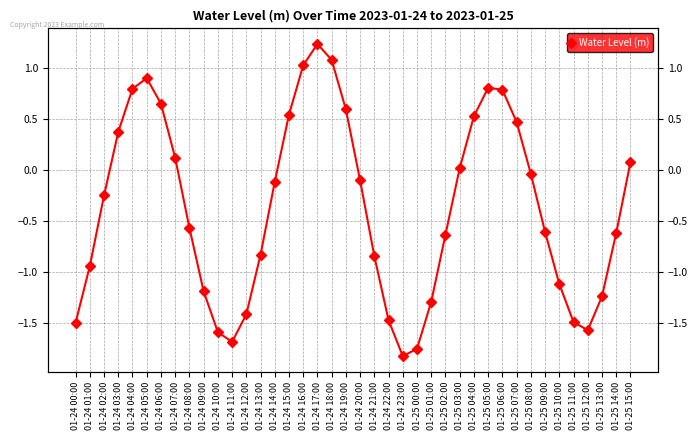

What value does the data have at 01-25 06:00?

0.8